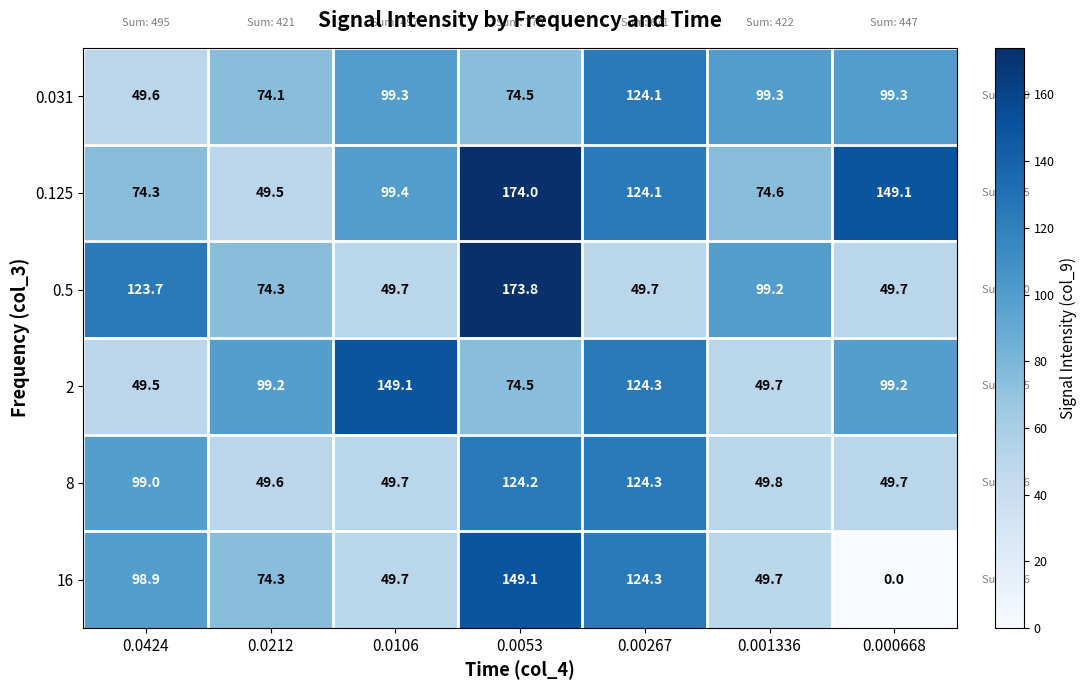

What is the difference between the highest and lowest values at 0.0053?

99.5